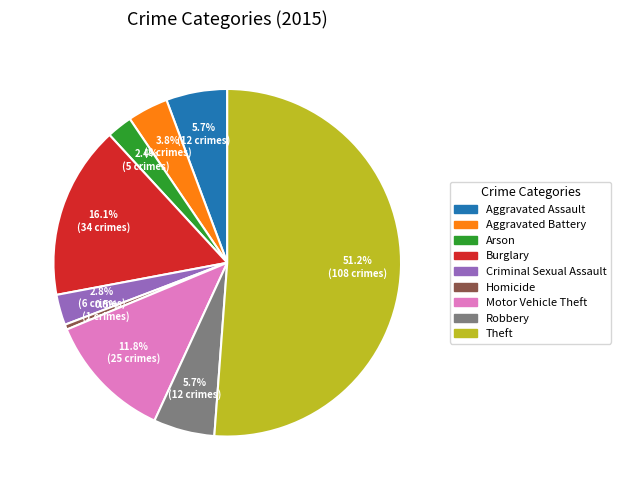

To the nearest percent, what is the combined percentage of Aggravated Assault and Burglary?

22%